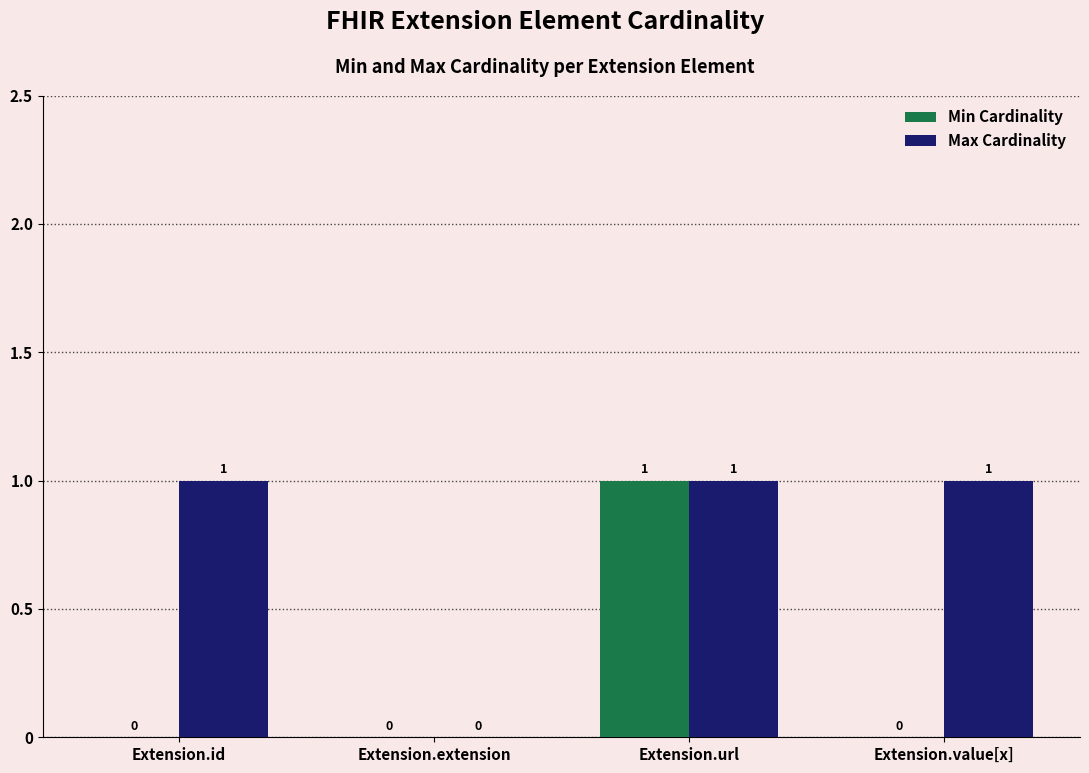

Which series has the largest total across all categories?

Max Cardinality